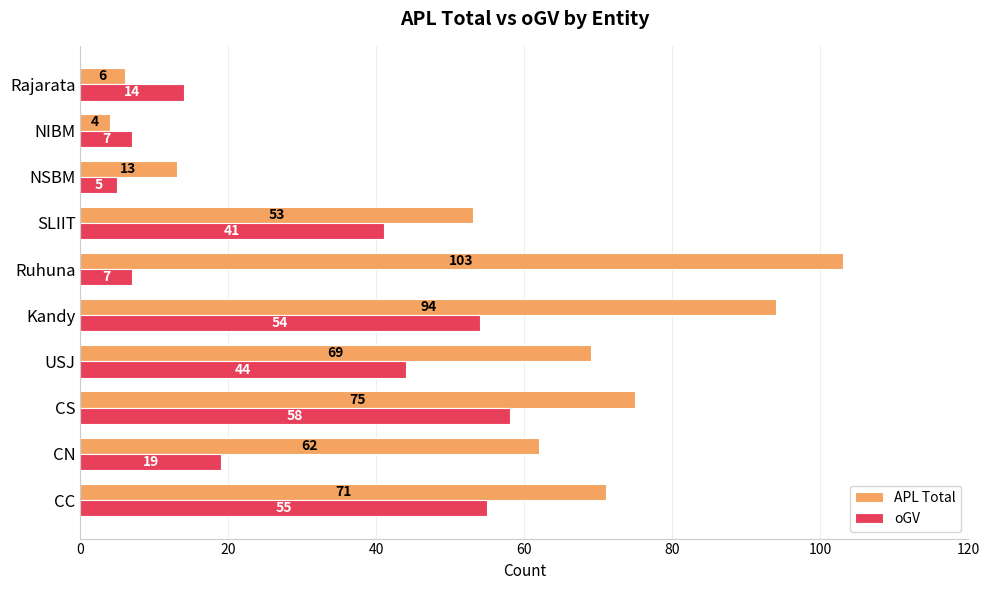

List the series in order of their peak value, lowest first.

oGV, APL Total